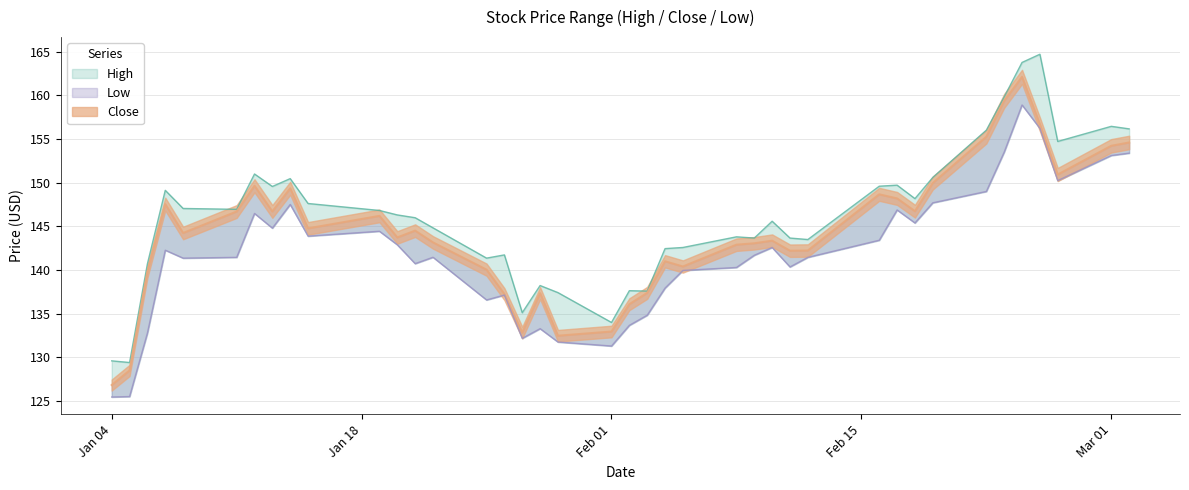

What is the difference between the maximum and minimum values in the Low series?

33.5